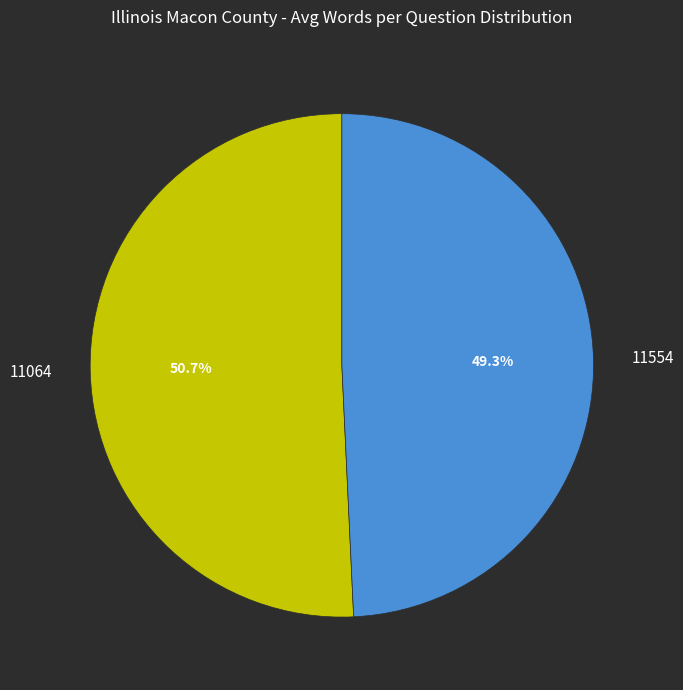

Count the number of slices in the pie.

2